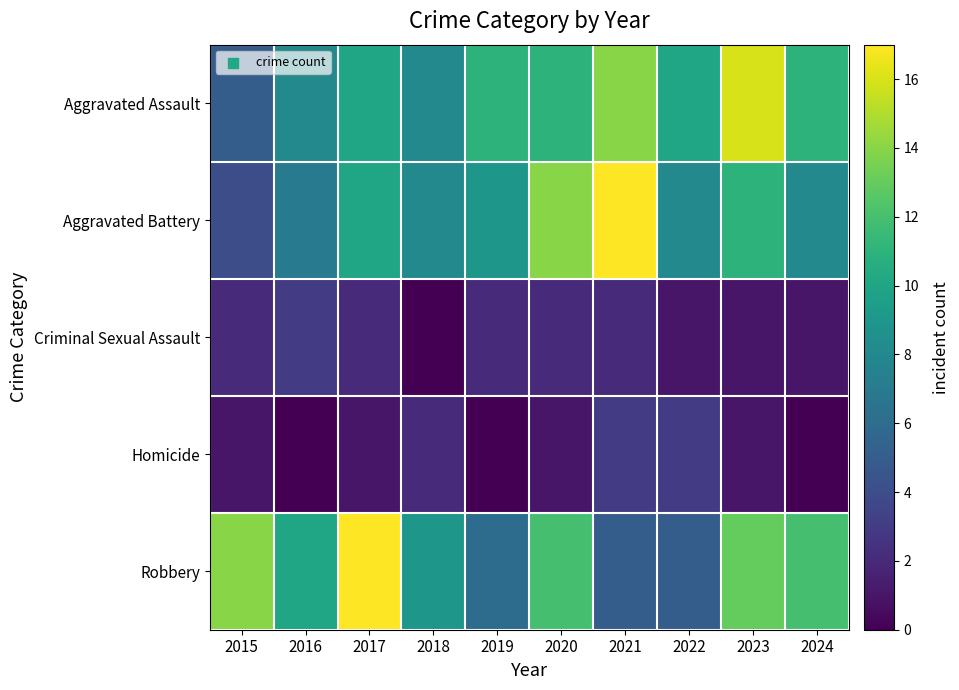

How many distinct data groups are displayed?

5